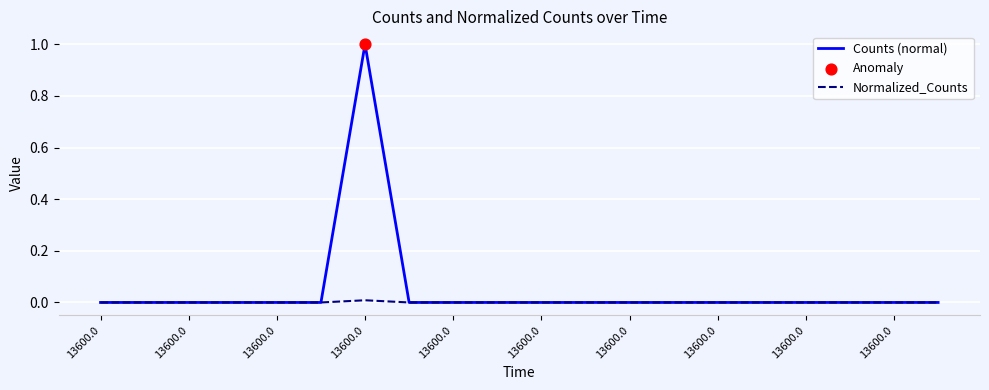

Which series has the widest spread of values?

Counts (normal)